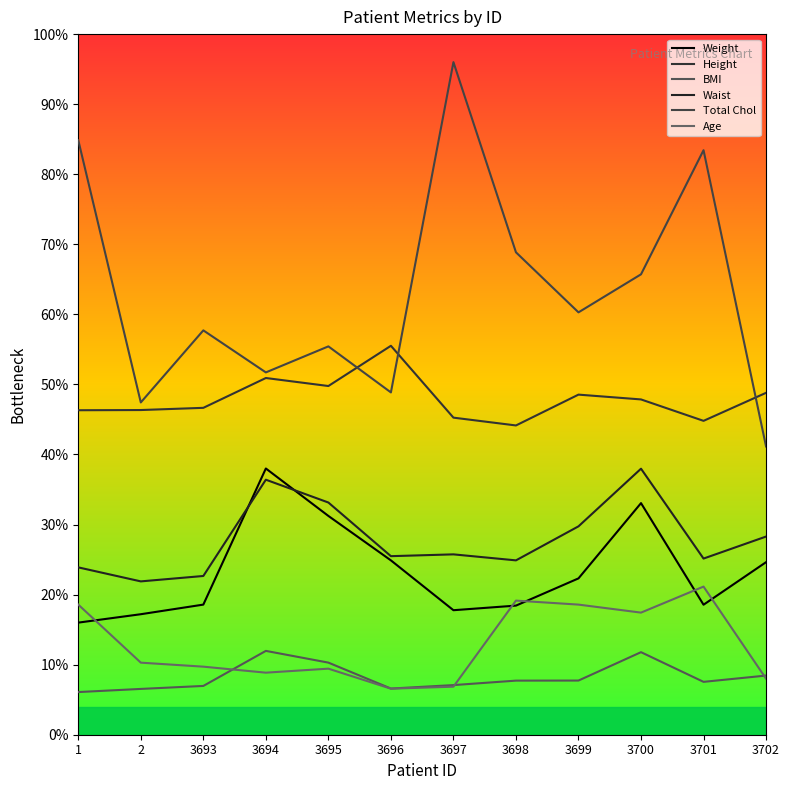

Read the BMI value at 3701.

26.4